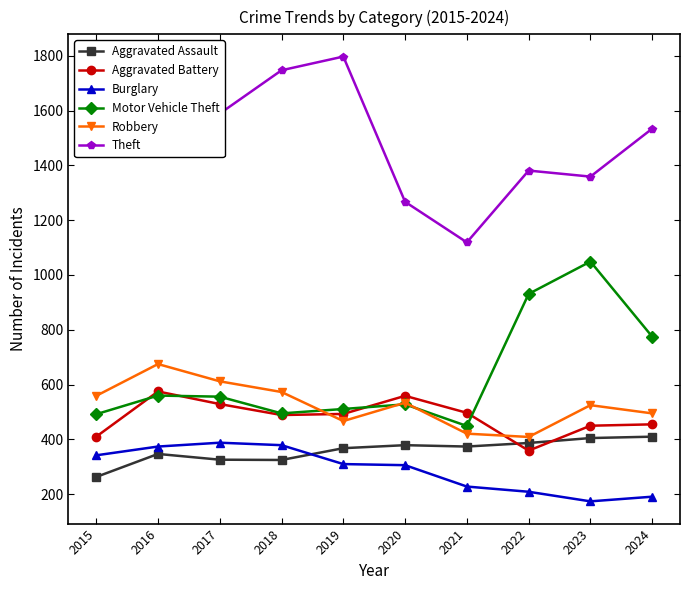

Which series has the largest total across all categories?

Theft